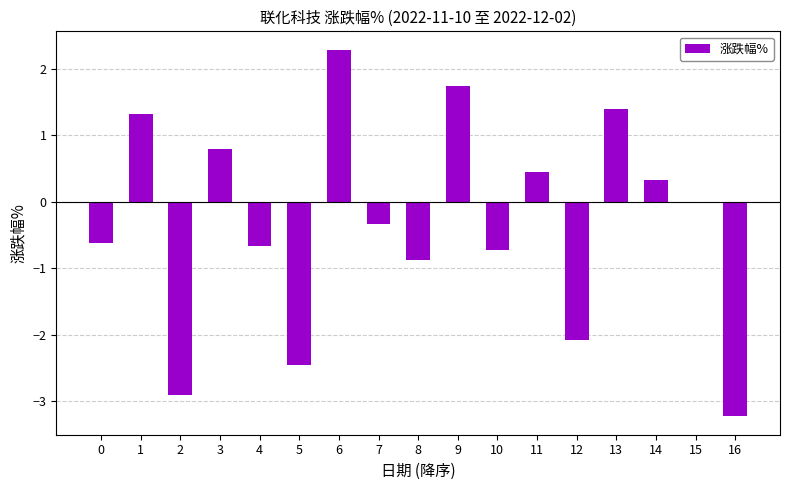

The value at 4 is -0.7. True or false?

True